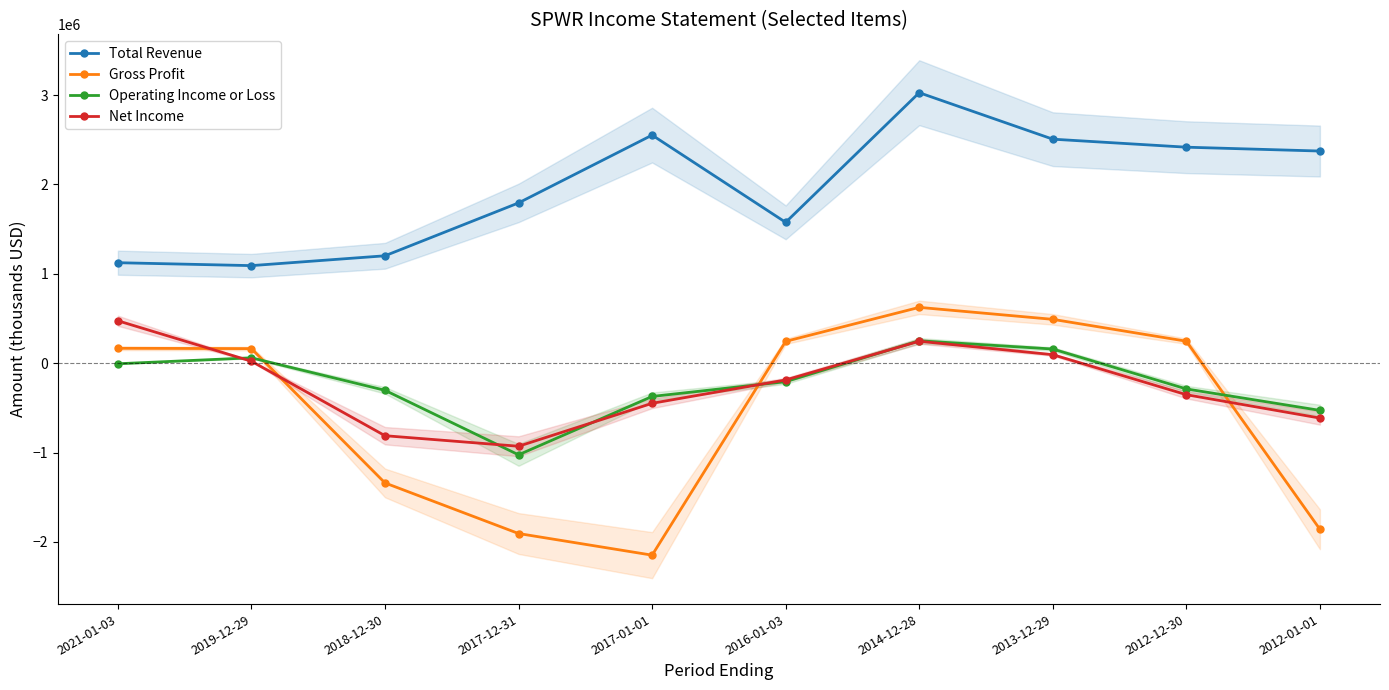

What is the spread (max minus min) of values at 2018-12-30?

2541900